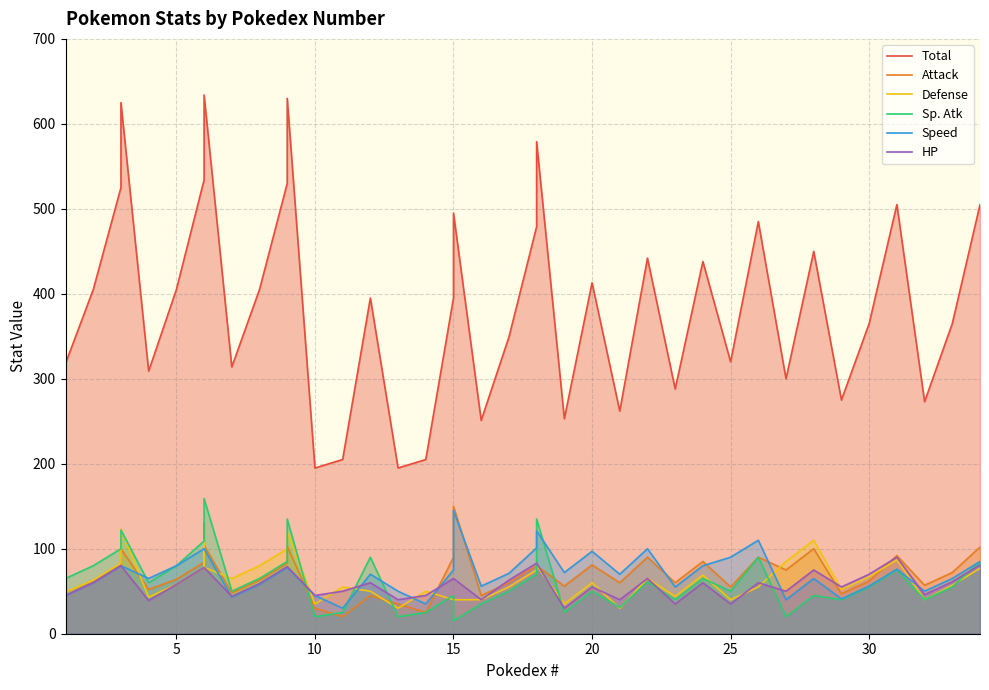

Which series has the largest total across all categories?

Total